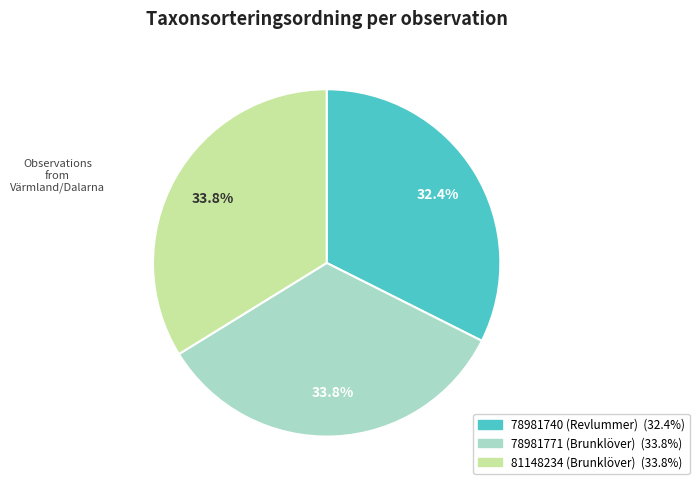

Is 81148234 (Brunklöver) the majority of the pie?

No